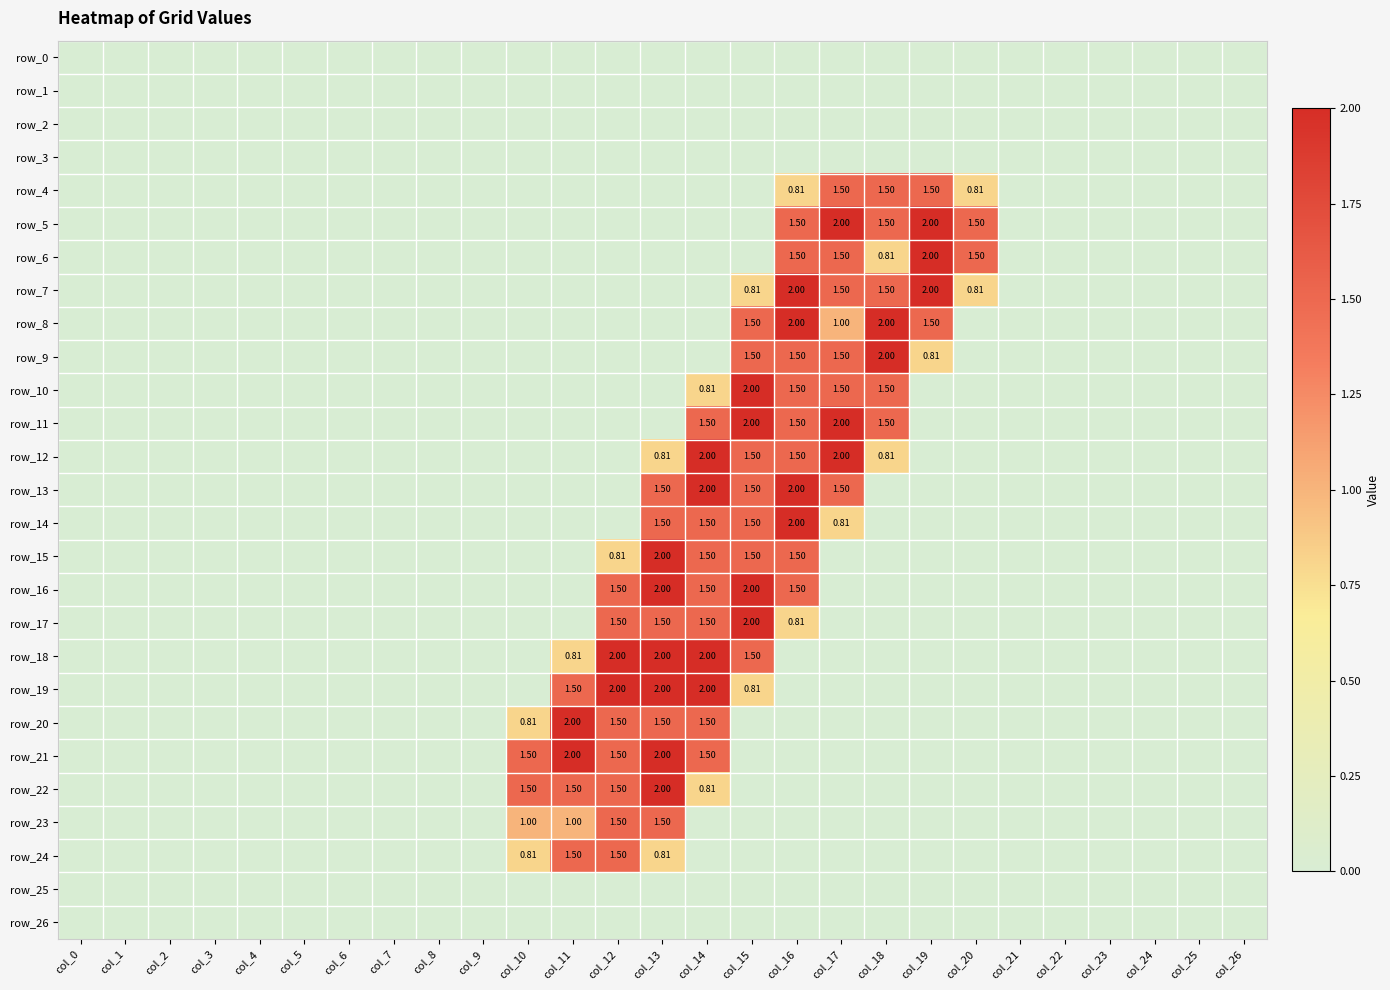

Rank the categories by row_19 value from highest to lowest.

col_12, col_13, col_14, col_11, col_15, col_0, col_1, col_2, col_3, col_4, col_5, col_6, col_7, col_8, col_9, col_10, col_16, col_17, col_18, col_19, col_20, col_21, col_22, col_23, col_24, col_25, col_26